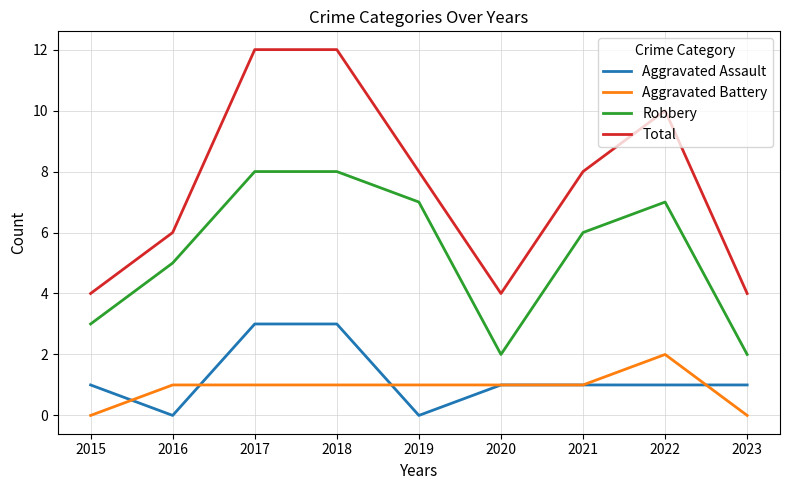

Rank the series at 2018 from lowest to highest value.

Aggravated Battery, Aggravated Assault, Robbery, Total